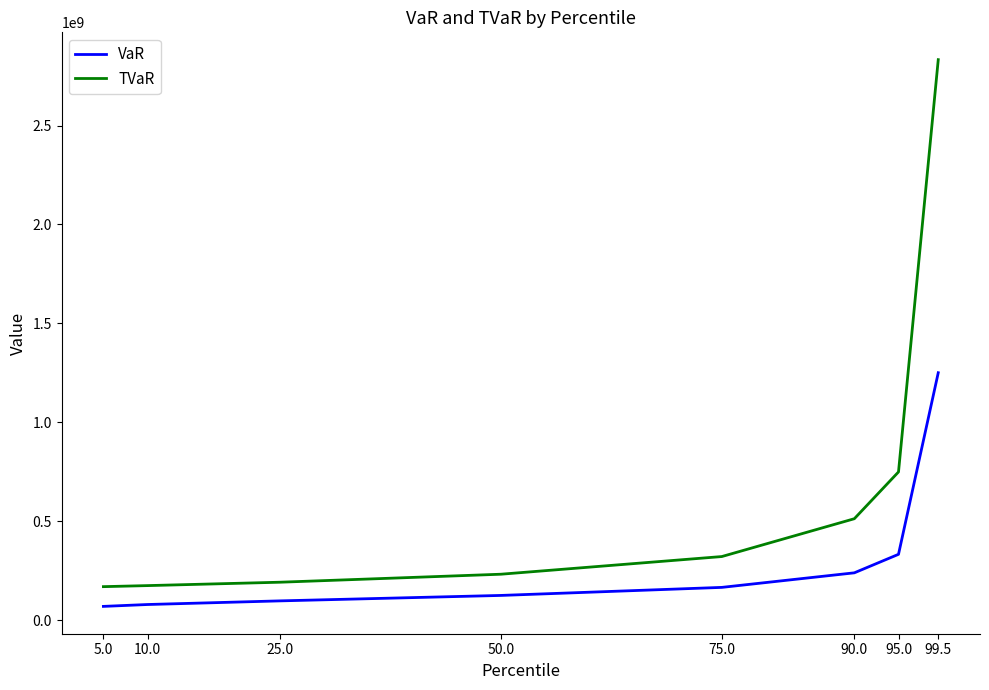

Where does the TVaR series first go above 320869921?

75.0